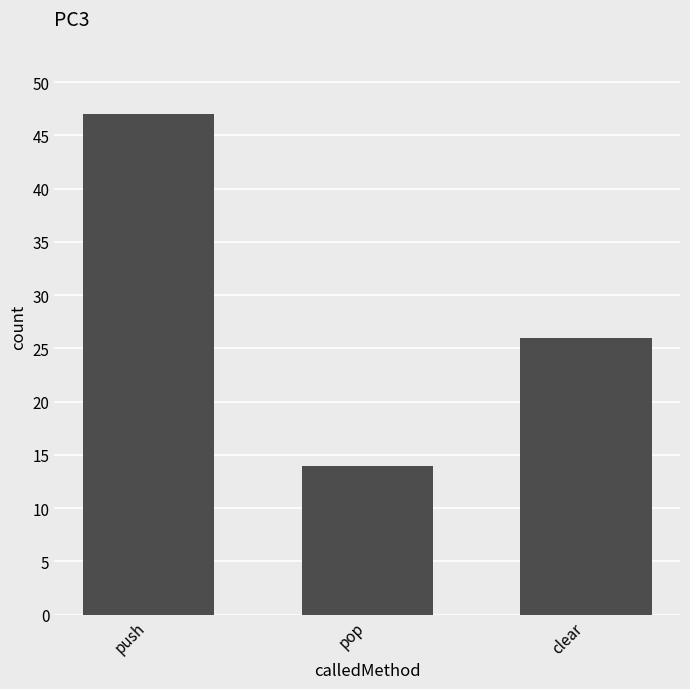

Does the chart contain stacked bars?

No